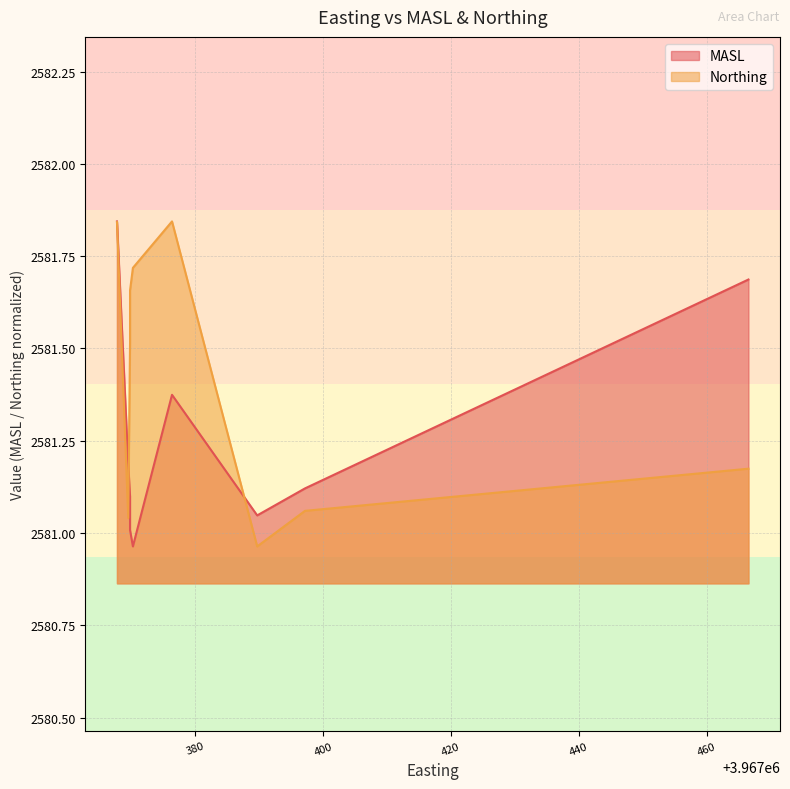

At which label does Northing first exceed 2581?

3967367.7768813586